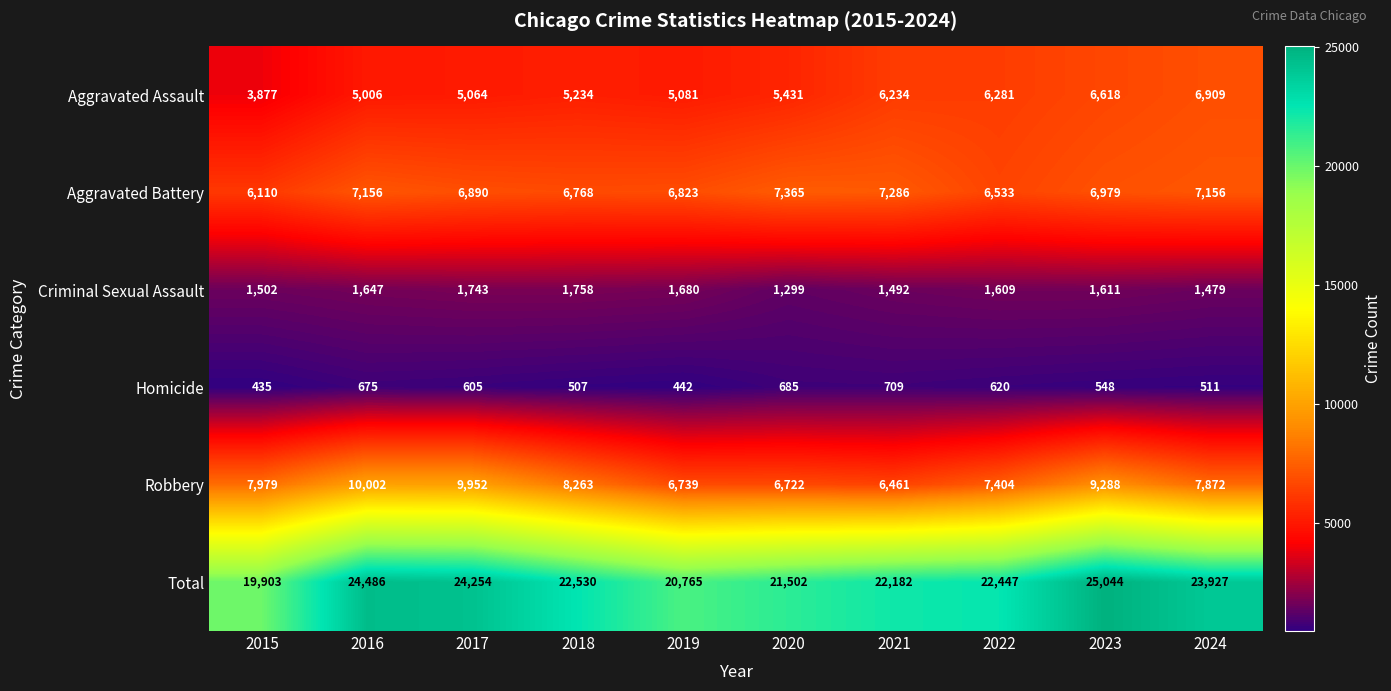

Count the number of data series in this chart.

6